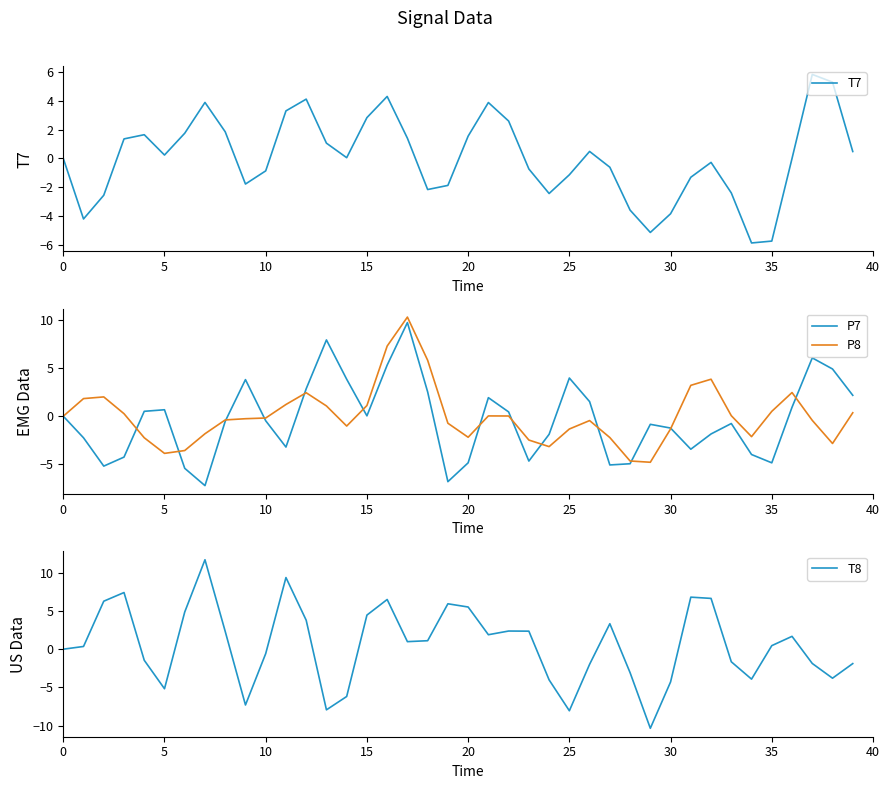

Rank the series by their maximum value, from highest to lowest.

T8, P8, P7, T7